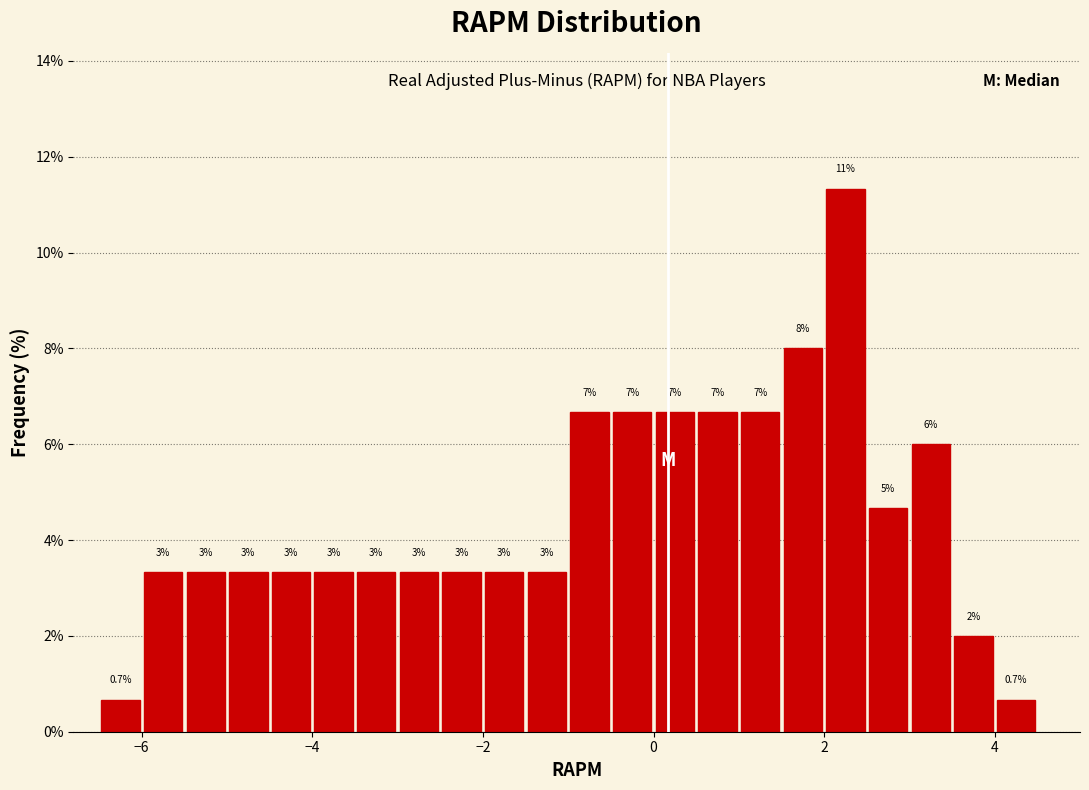

Read against the x-axis, roughly where is the centre of the tallest bar?

2.2